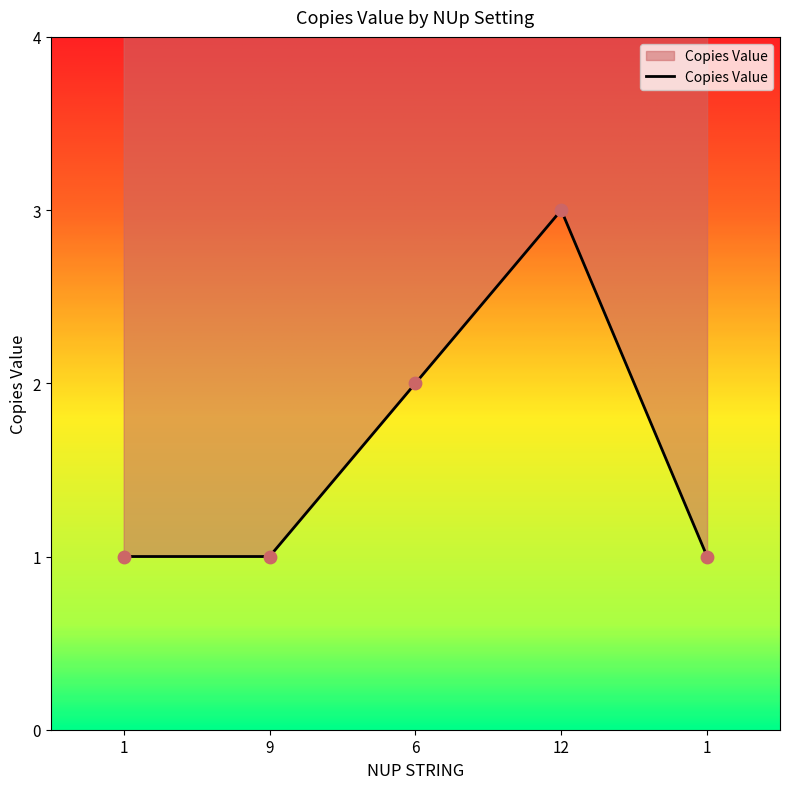

Which has a higher value, 9 or 1?

9